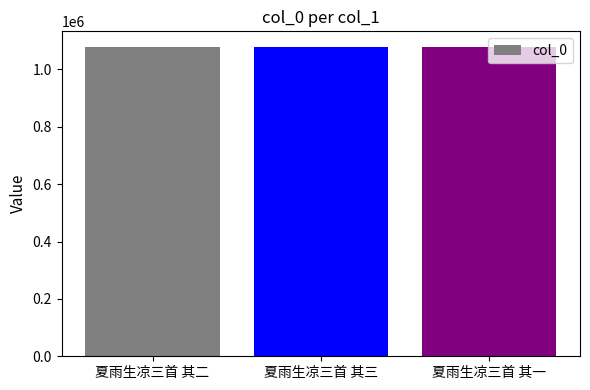

Are the bars grouped side by side (vs. stacked)?

No